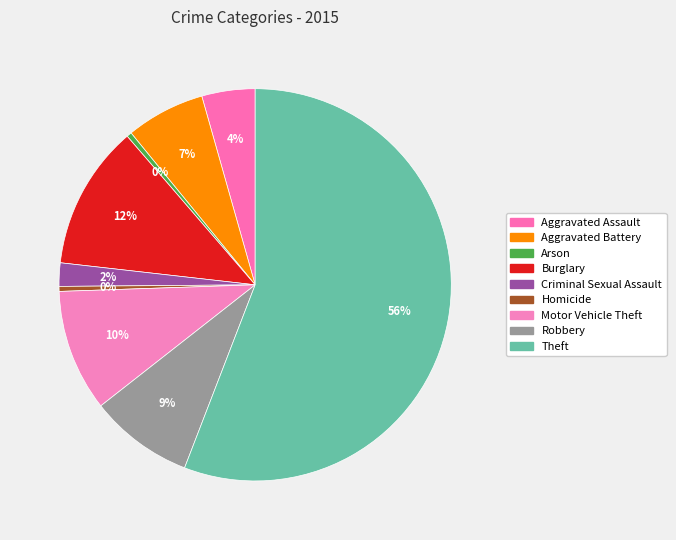

Is Theft the majority of the pie?

Yes